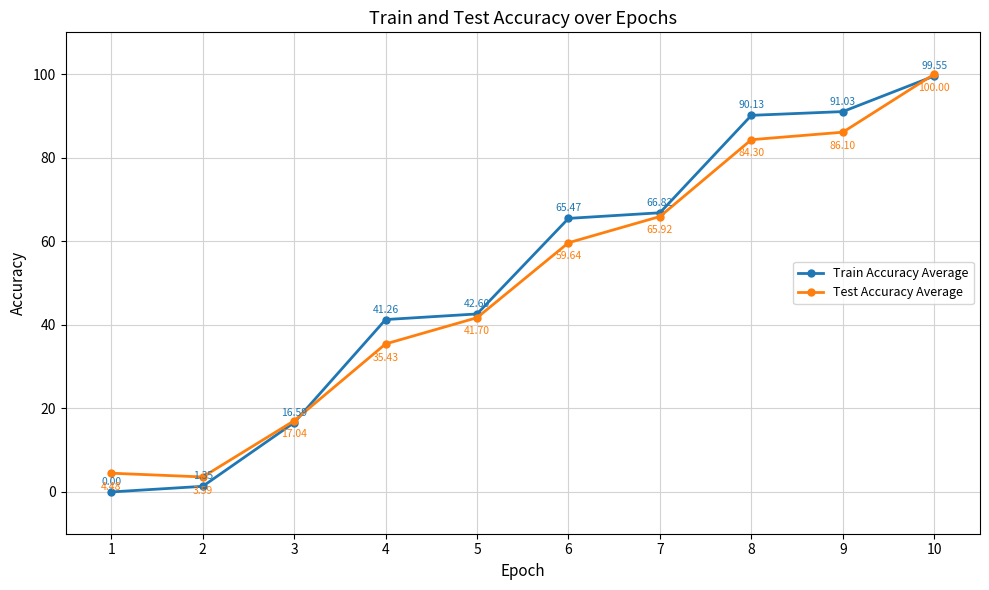

How many lines are shown in the chart?

2